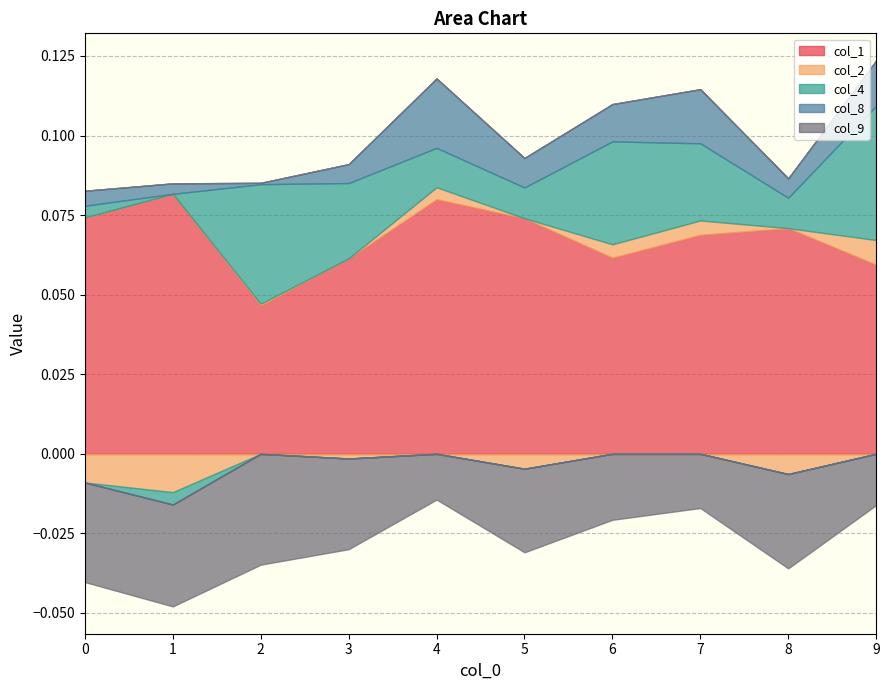

The col_2 series shows -0.0 at 0. True or false?

True